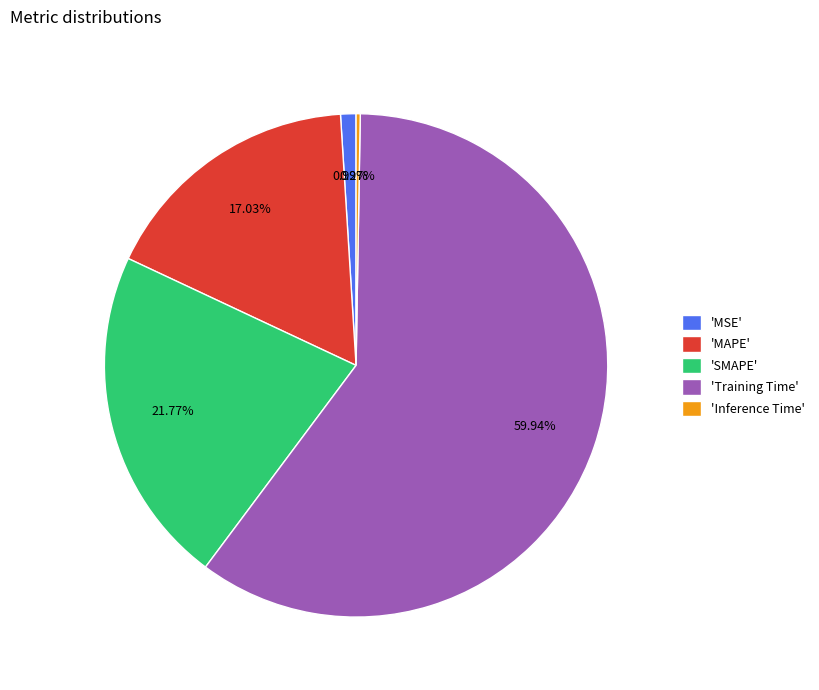

Which category has the biggest portion of the pie?

'Training Time'